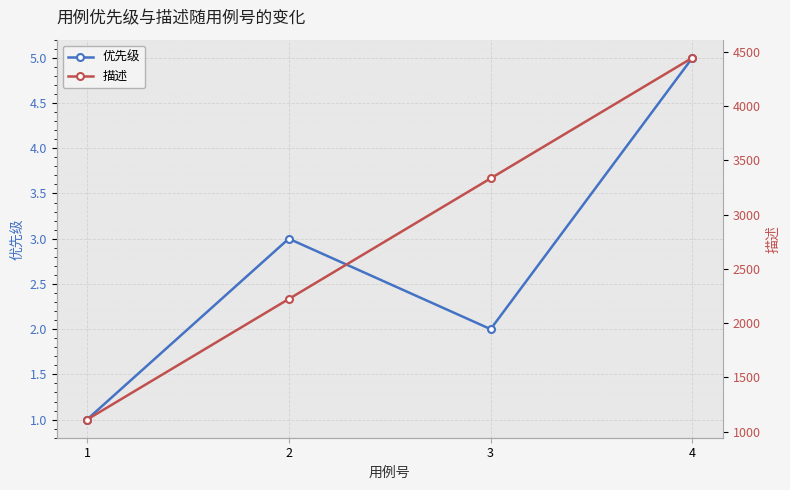

Is the value of 描述 at 2 greater than the value of 优先级 at 2?

Yes